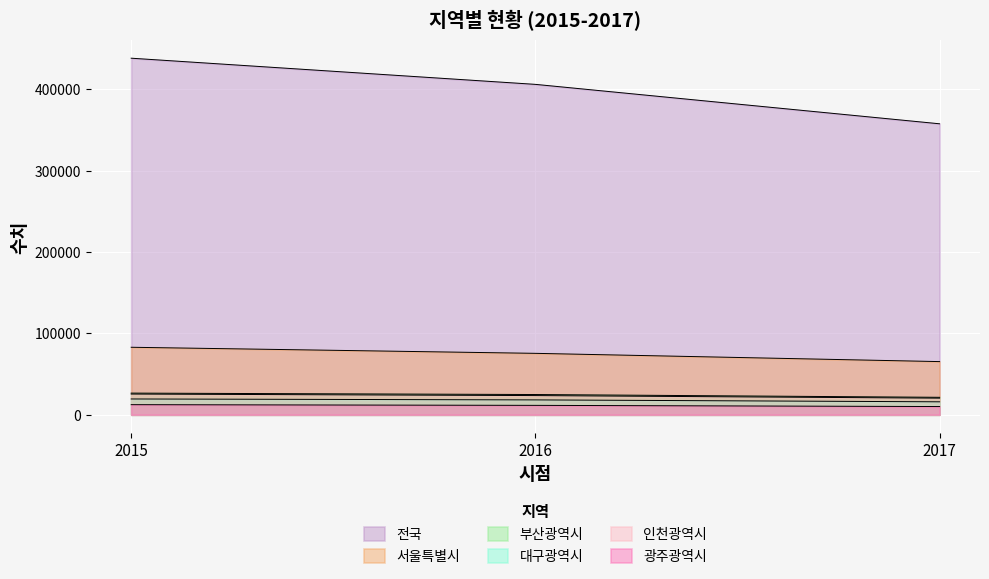

Which series has the largest range (max minus min)?

전국